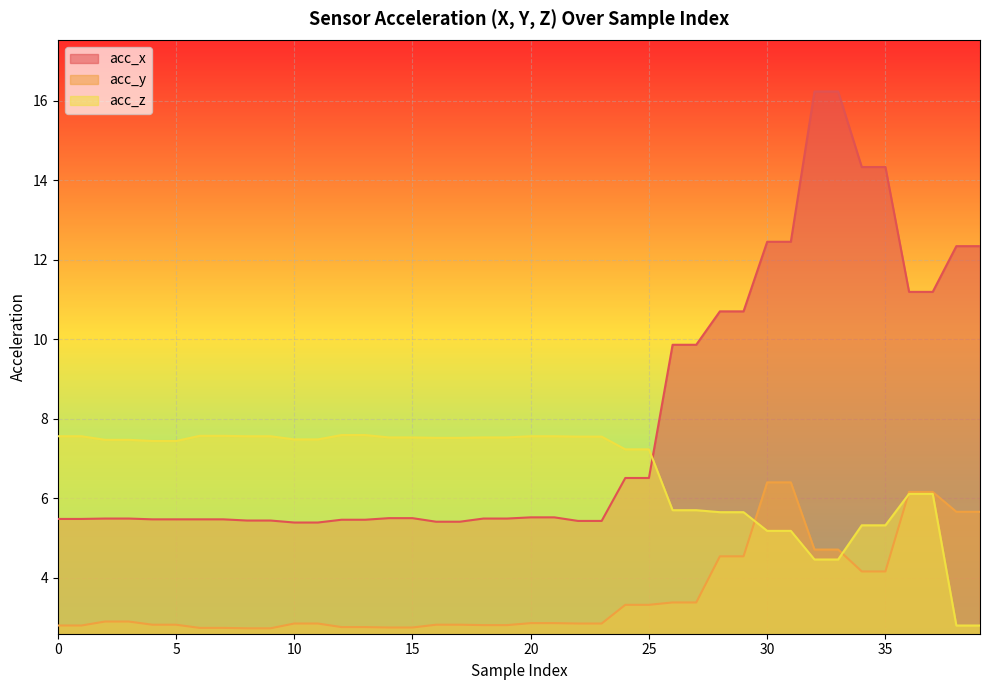

Is the value of acc_z at 19 greater than the value of acc_x at 28?

No